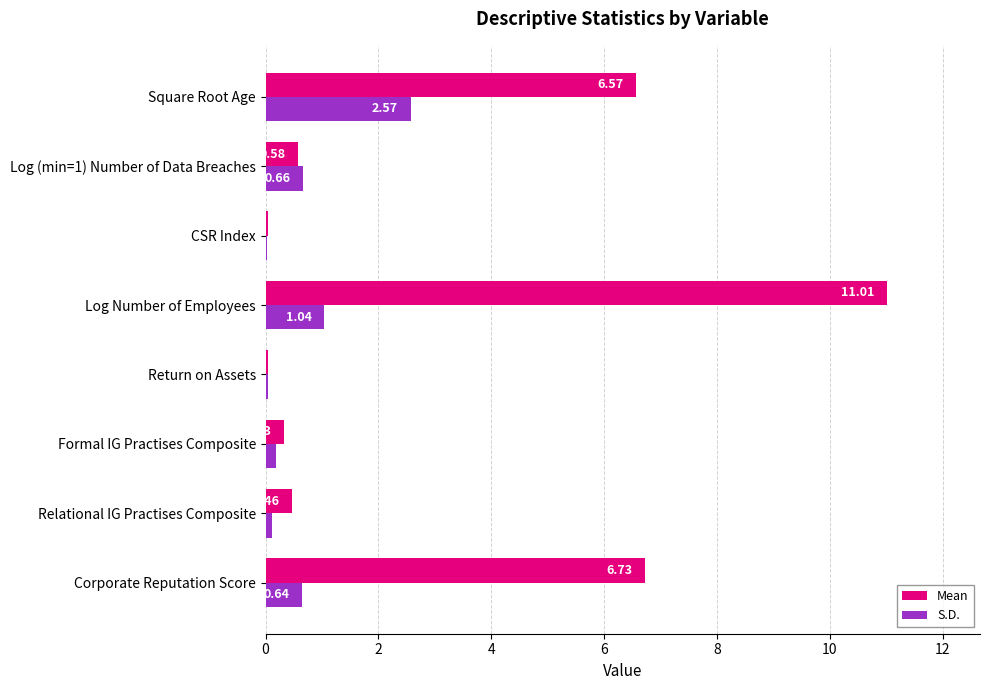

At which category is the sum across all series the highest?

Log Number of Employees